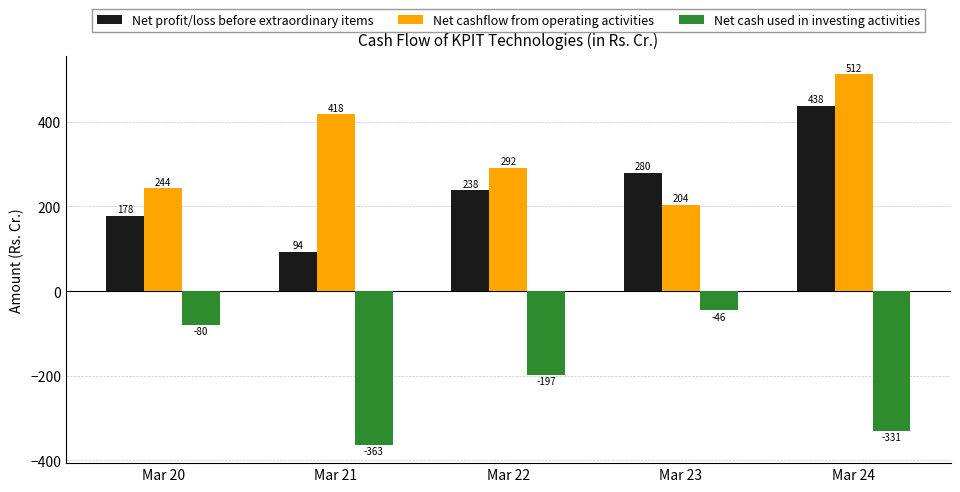

Which series has the largest total across all categories?

Net cashflow from operating activities